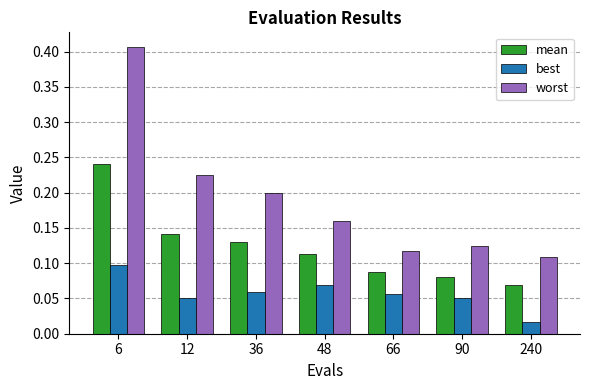

Count the best values in the range 0 to 1.

7